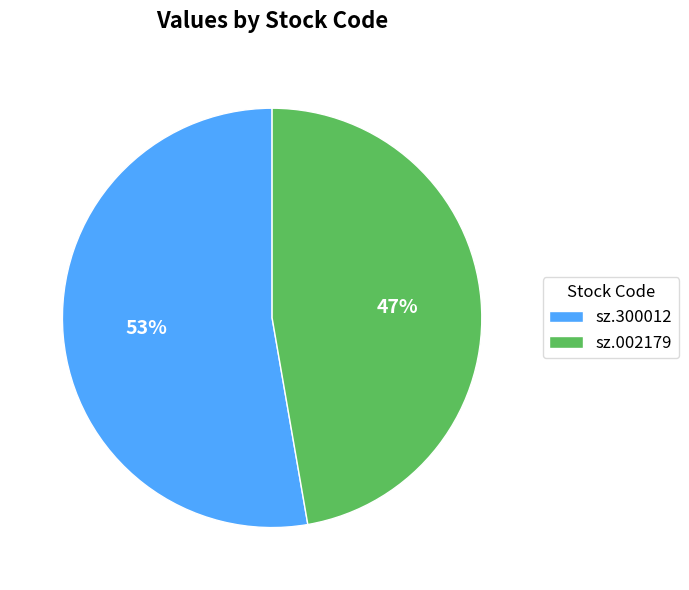

Which category accounts for the majority?

sz.300012